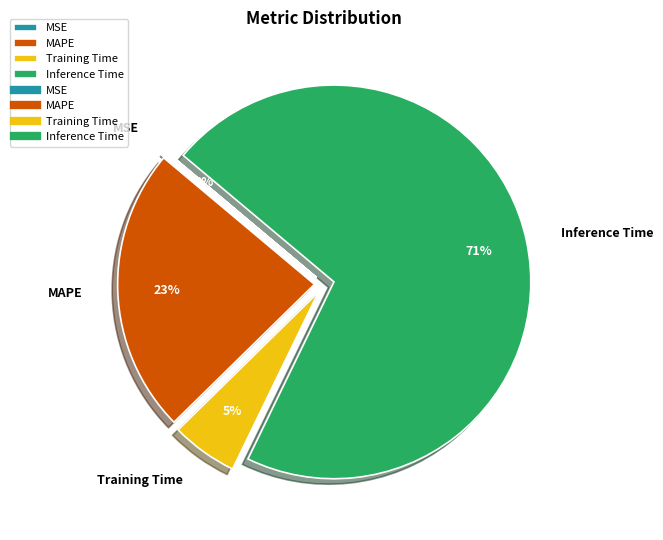

Which category has the biggest portion of the pie?

Inference Time